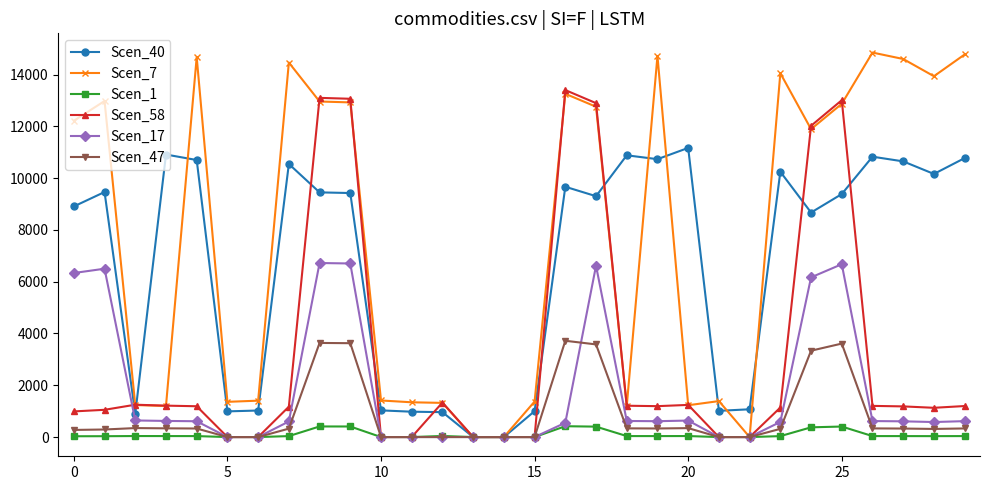

Which series has the largest total across all categories?

Scen_7